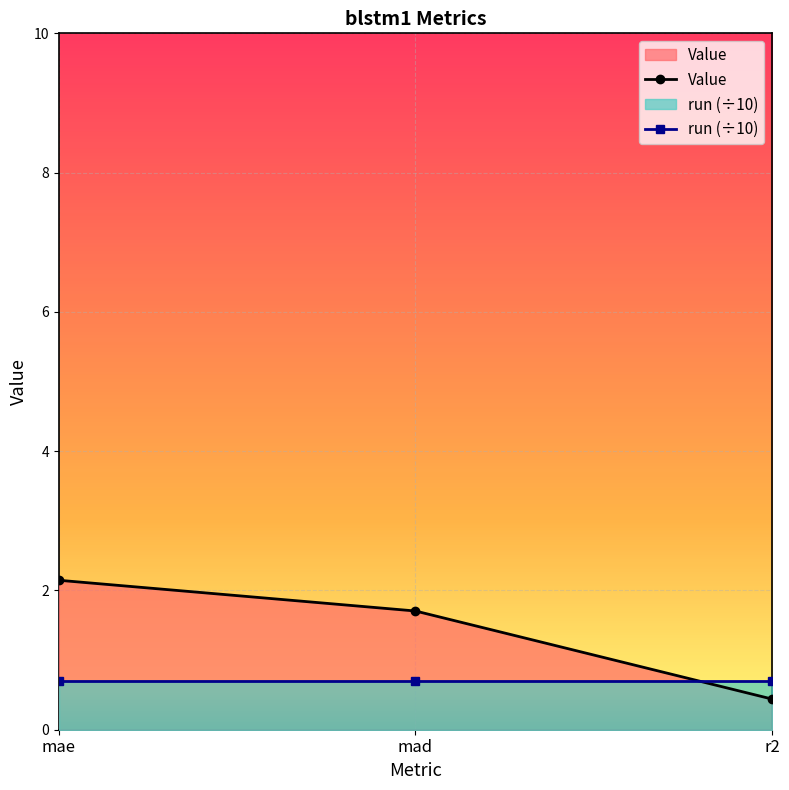

Is it true that the value at r2 is 0.4?

True